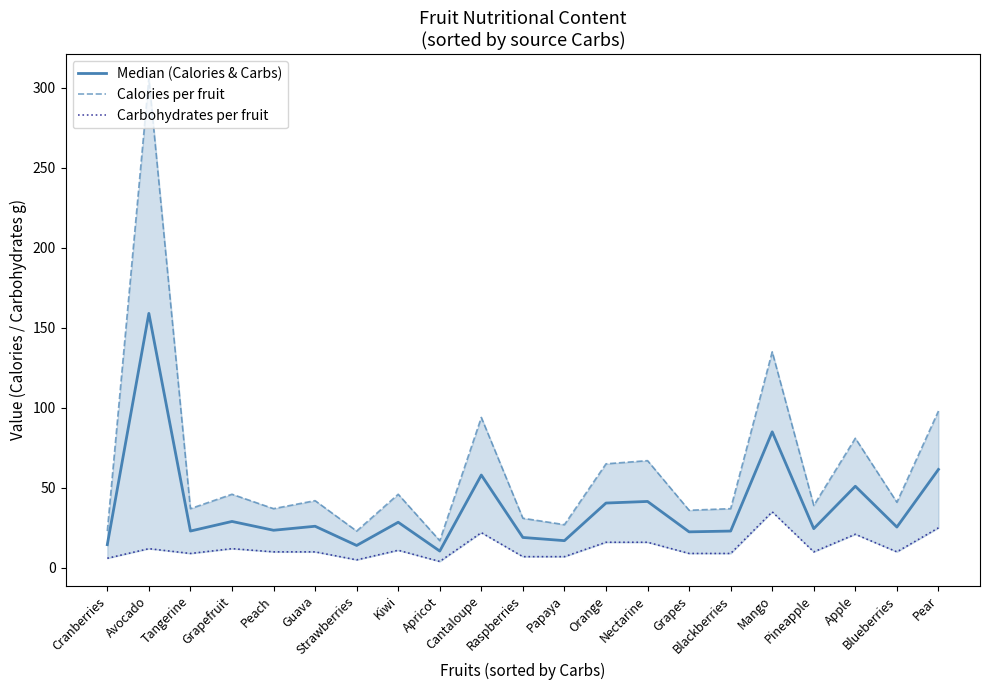

Which label corresponds to the largest value in the chart?

Avocado